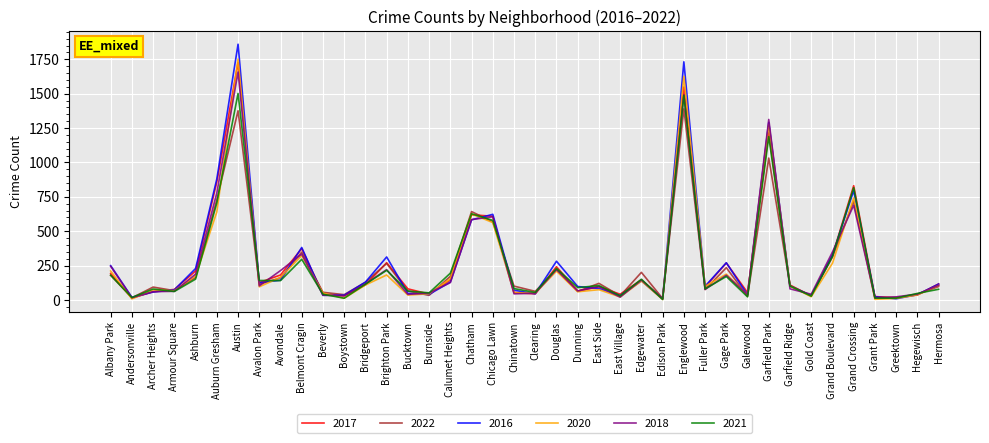

Where does the 2022 series first go above 114?

Albany Park